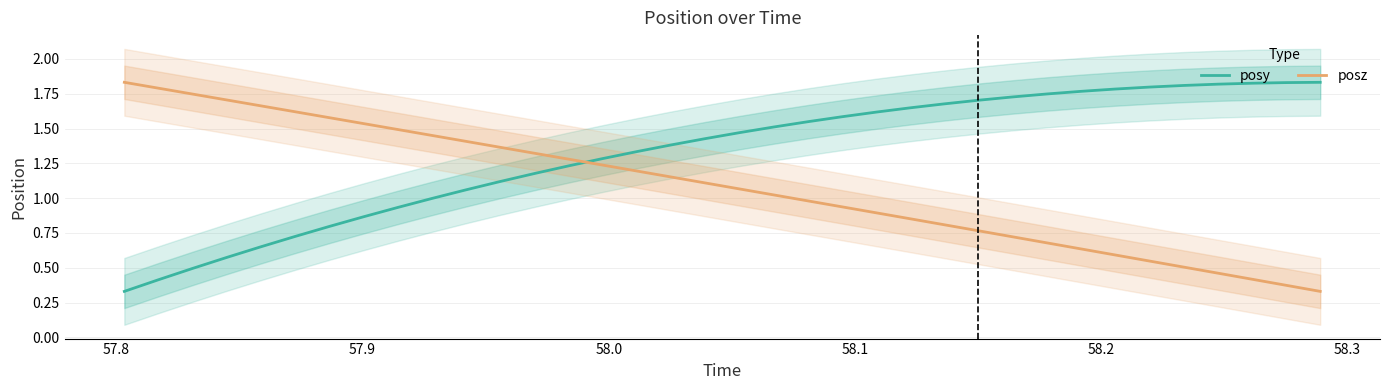

How many intersections are there between posz and posy?

1